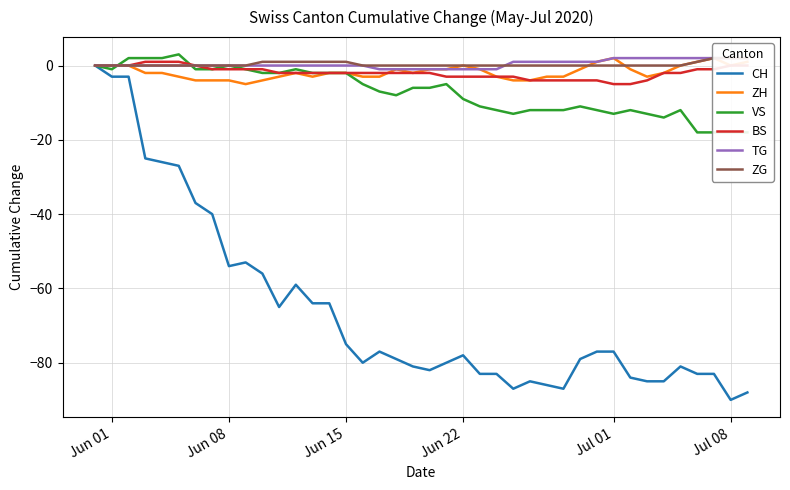

What is the lowest value of the BS series?

-5